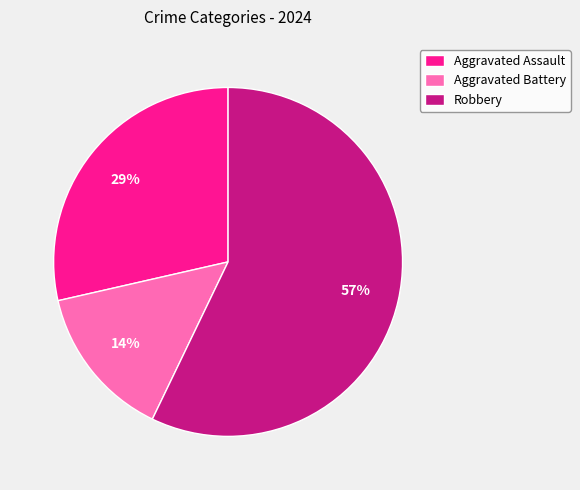

How many segments does this pie chart have?

3